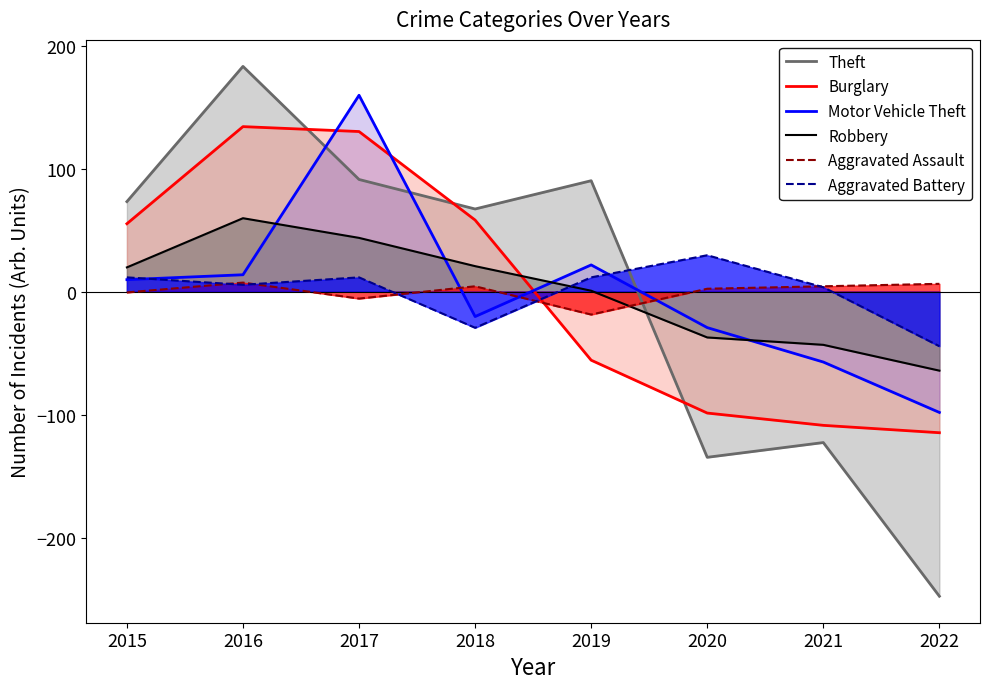

How many distinct data groups are displayed?

6